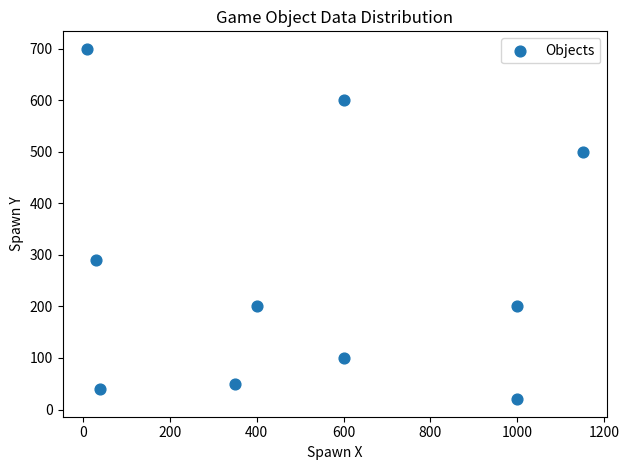

What is the average X value?

518